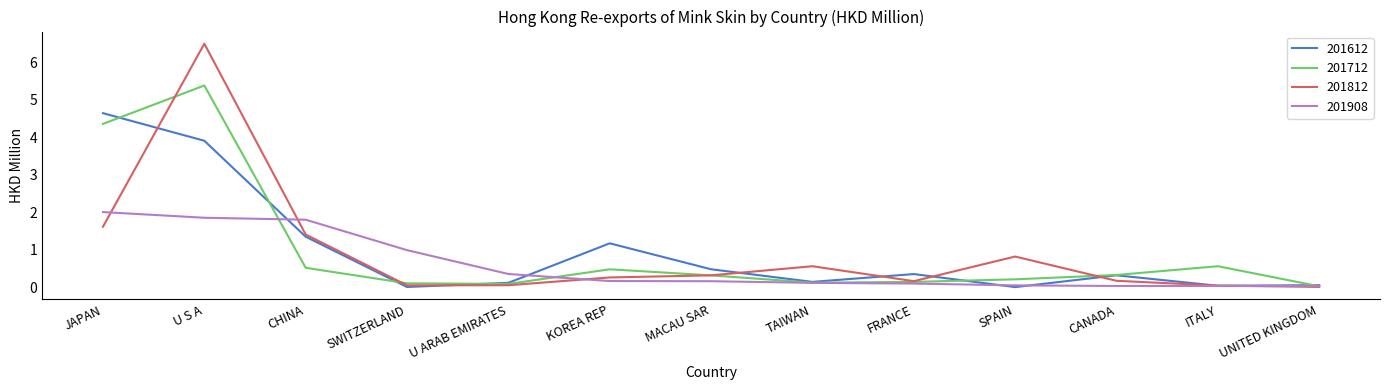

Rank the series by their maximum value, from lowest to highest.

201908, 201612, 201712, 201812